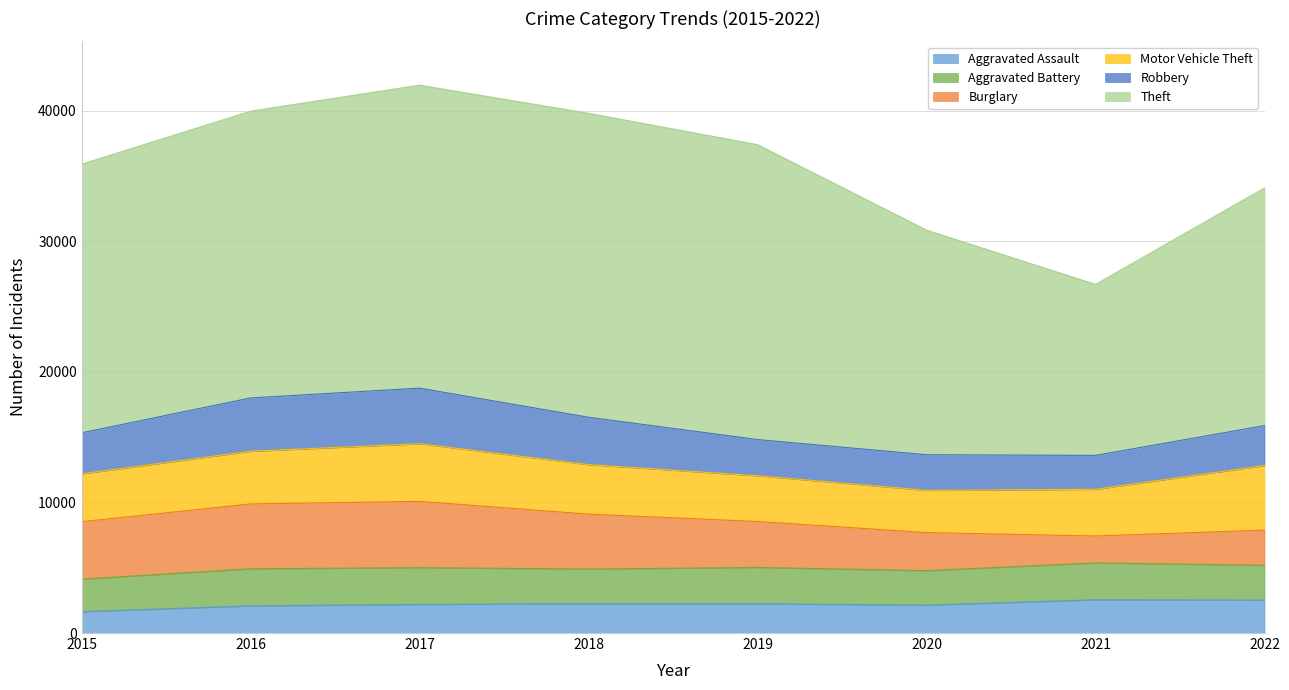

What is the difference between the highest and lowest values at 2017?

21003